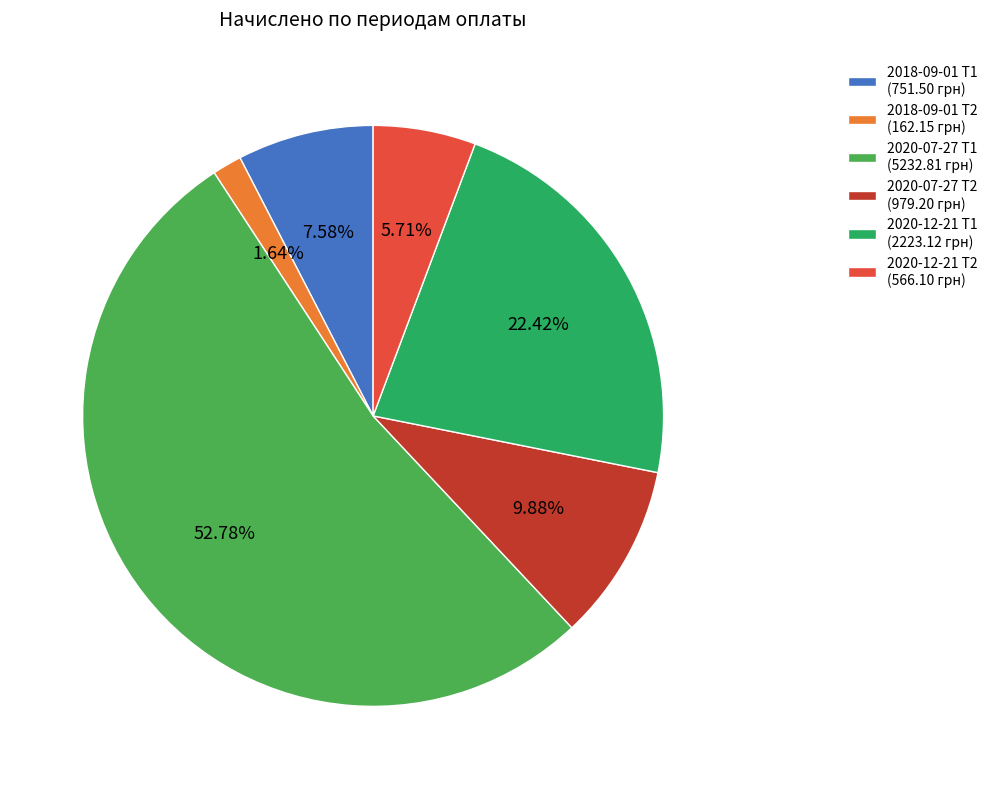

Which category accounts for the majority?

2020-07-27 Т1